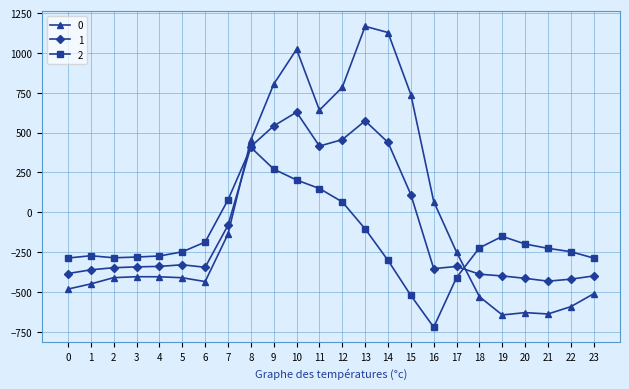

At which category is the sum across all series the highest?

10